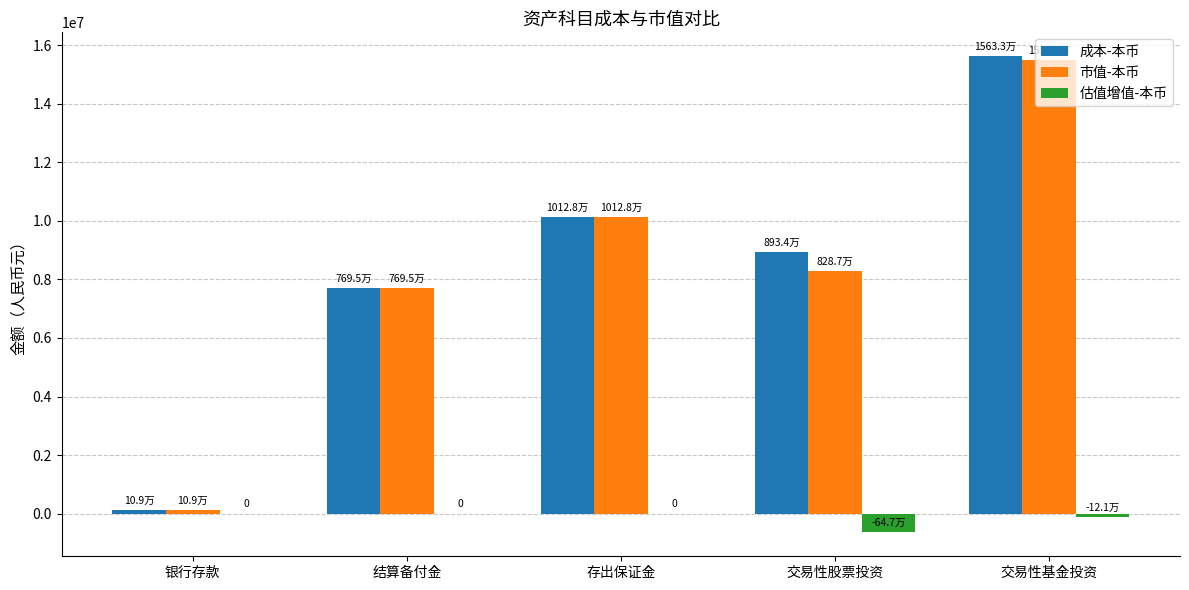

Which category has the highest value in the 市值-本币 series?

交易性基金投资